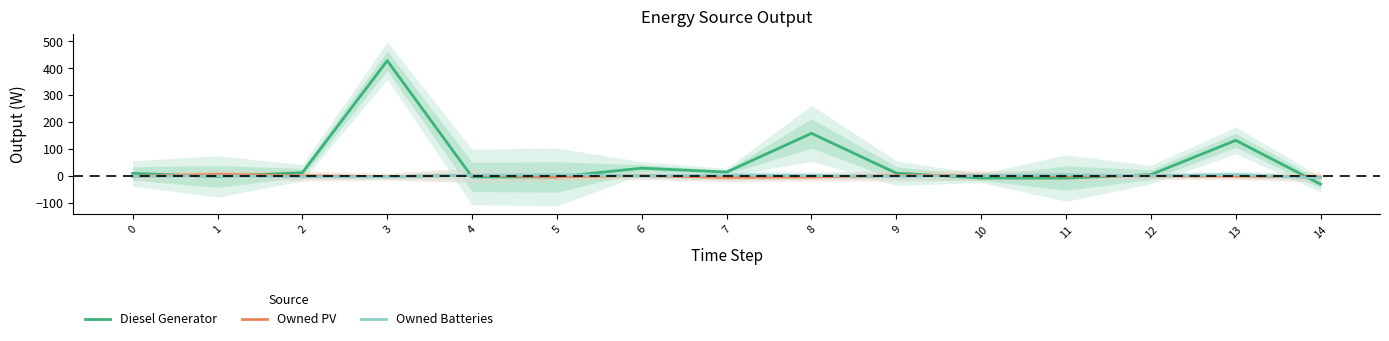

At which category is the sum across all series the highest?

3